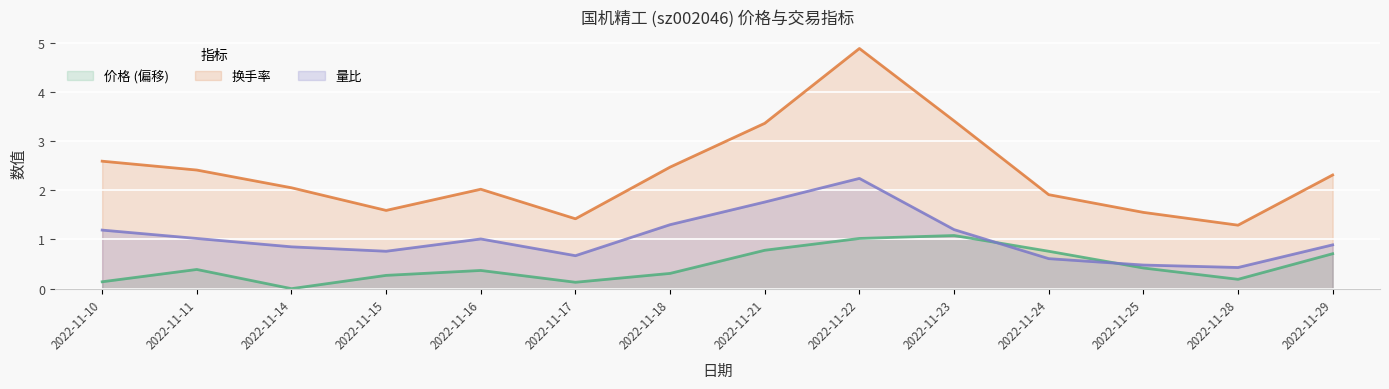

What is the maximum value for 换手率?

4.9